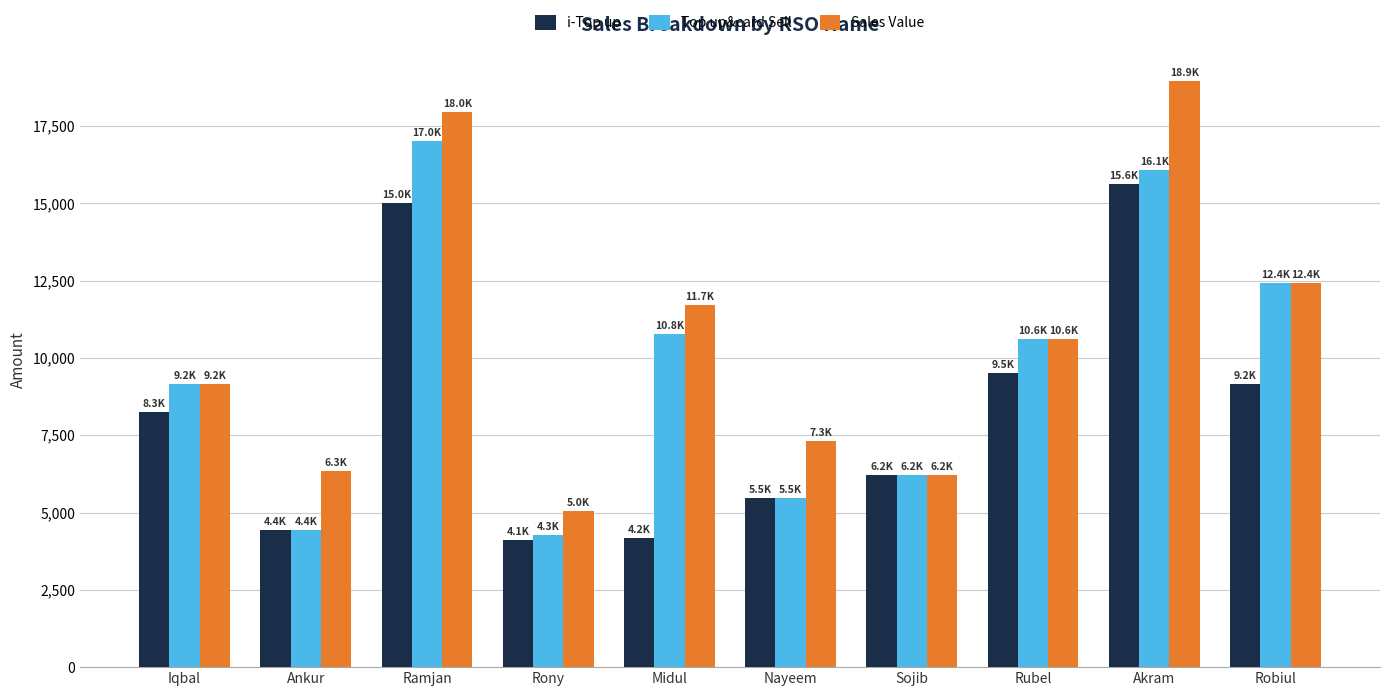

Are the bars horizontal?

No